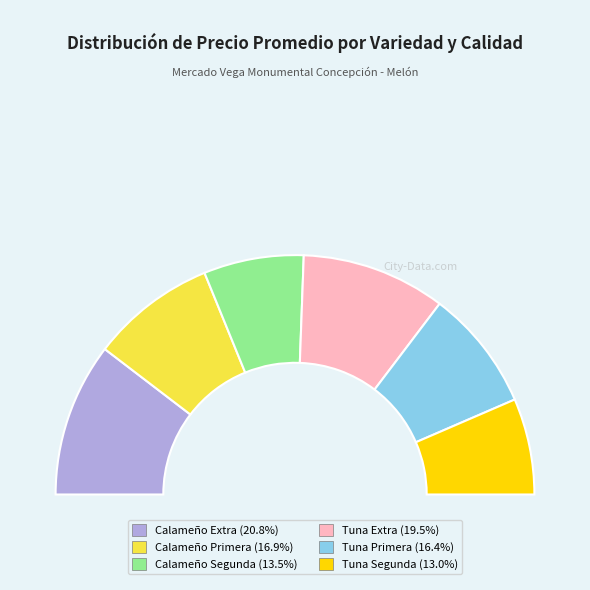

What is the ratio of the value at Calameño Extra to the value at Tuna Primera?

1.3